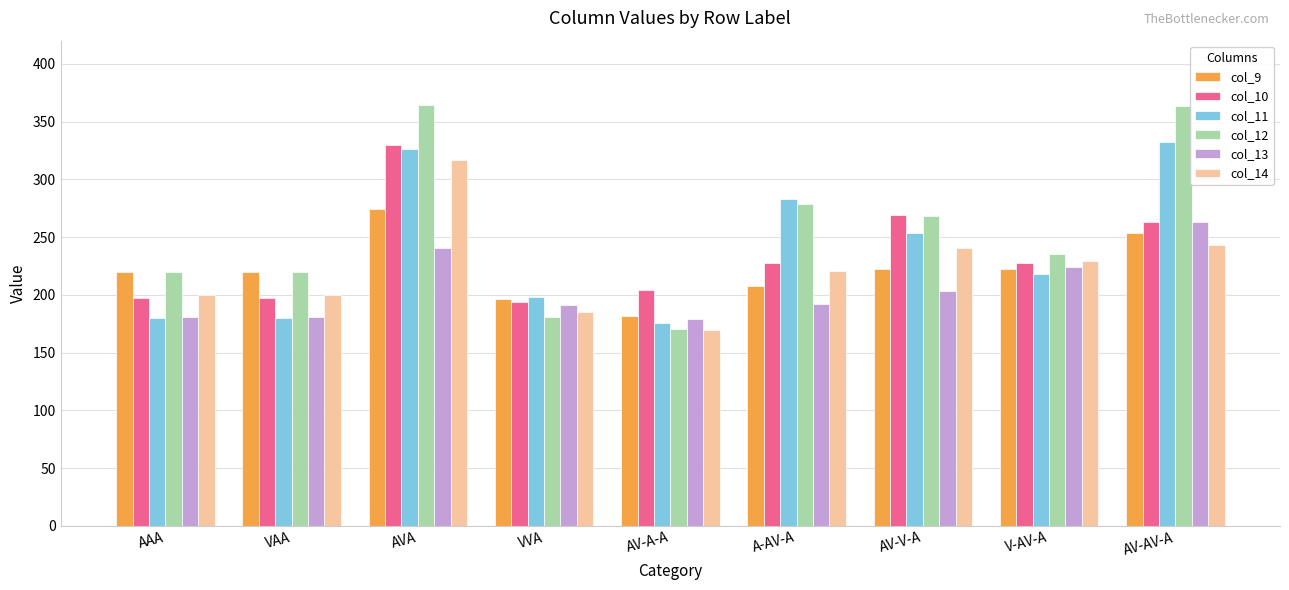

Between AVA and AV-AV-A, which series saw the biggest shift?

col_14